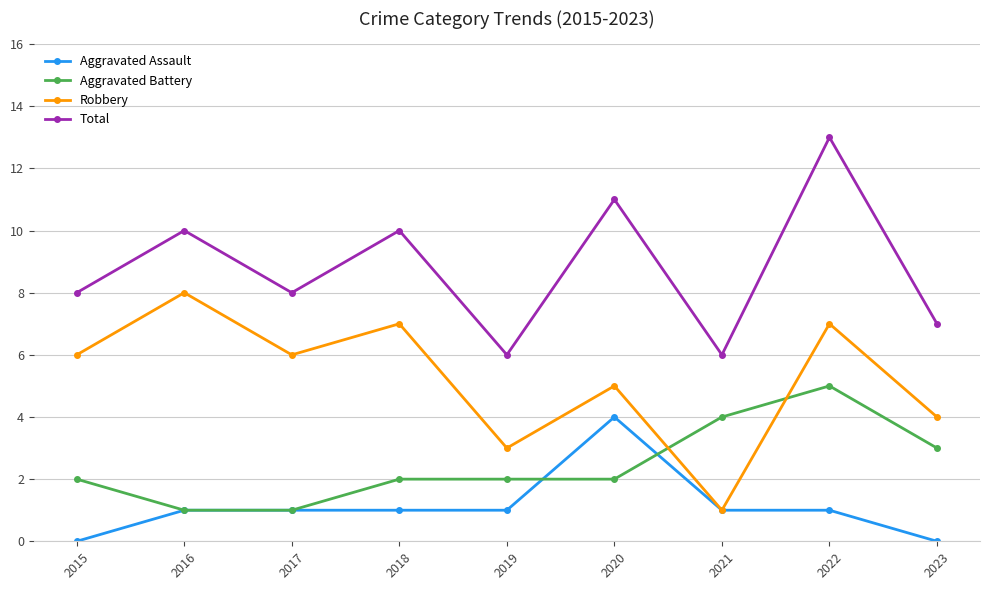

What are all the series names shown in the legend?

Aggravated Assault, Aggravated Battery, Robbery, Total